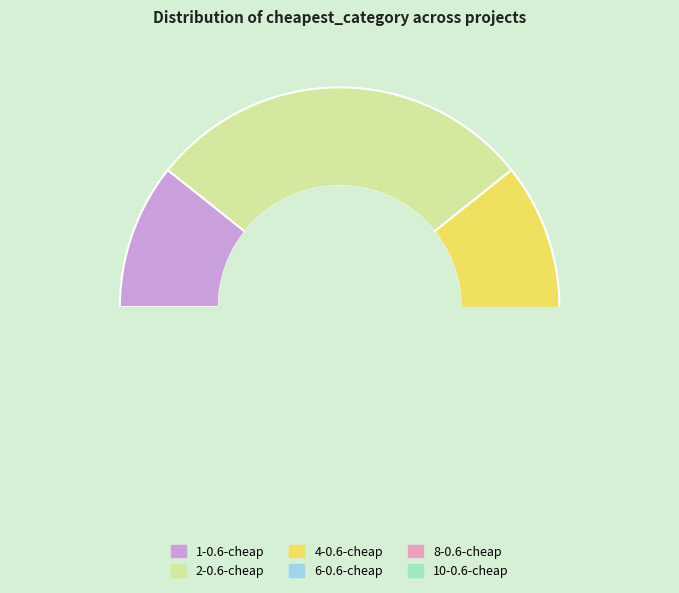

Count the number of slices in the pie.

6